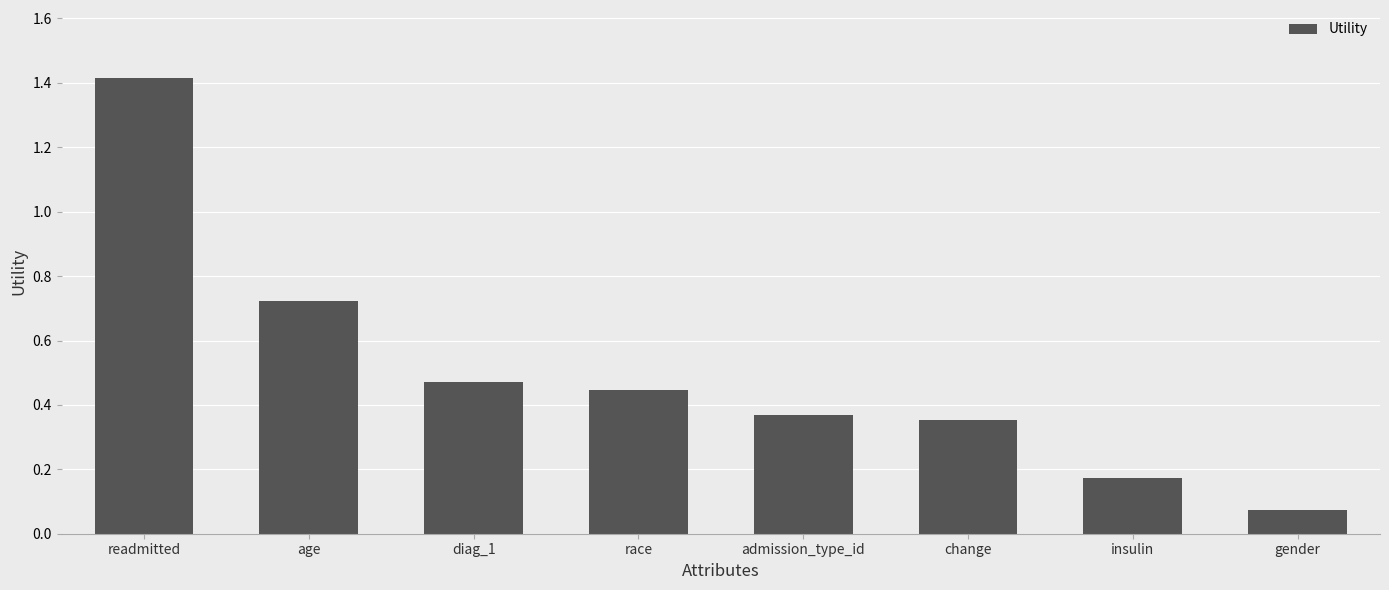

At which category does the chart reach its peak across all series?

readmitted